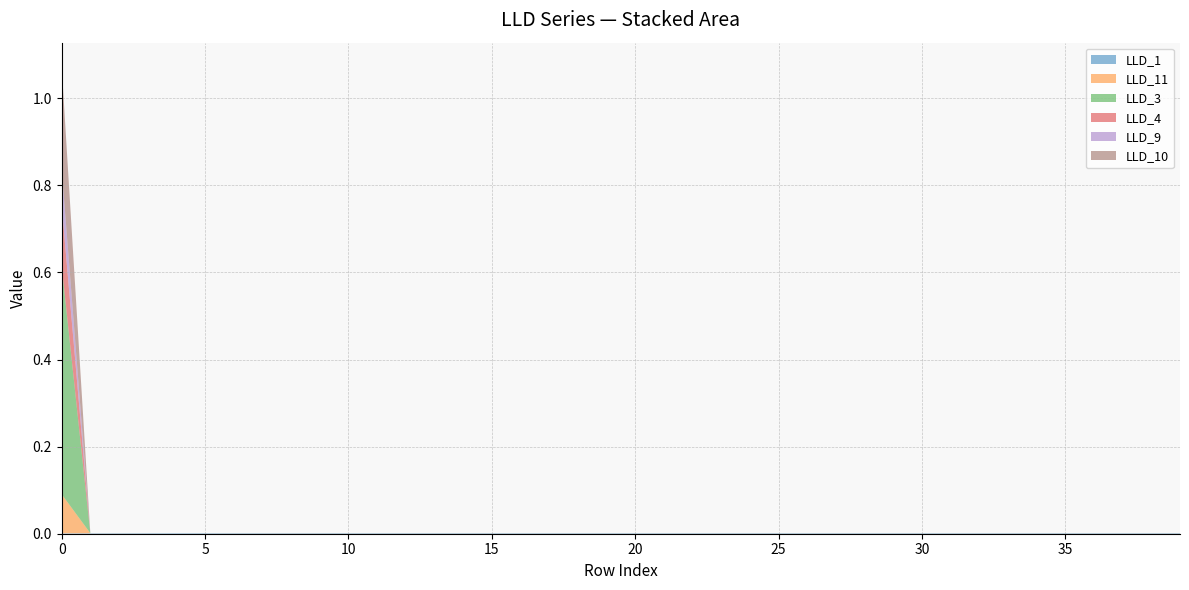

Reading right to left, extract all data points from this chart.

LLD_1: 0.0	0.0	0.0	0.0	0.0	0.0	0.0	0.0	0.0	0.0	0.0	0.0	0.0	0.0	0.0	0.0	0.0	0.0	0.0	0.0	0.0	0.0	0.0	0.0	0.0	0.0	0.0	0.0	0.0	0.0	0.0	0.0	0.0	0.0	0.0	0.0	0.0	0.0	0.0	0.0
LLD_11: 0.0	0.0	0.0	0.0	0.0	0.0	0.0	0.0	0.0	0.0	0.0	0.0	0.0	0.0	0.0	0.0	0.0	0.0	0.0	0.0	0.0	0.0	0.0	0.0	0.0	0.0	0.0	0.0	0.0	0.0	0.0	0.0	0.0	0.0	0.0	0.0	0.0	0.0	0.0	0.1
LLD_3: 0.0	0.0	0.0	0.0	0.0	0.0	0.0	0.0	0.0	0.0	0.0	0.0	0.0	0.0	0.0	0.0	0.0	0.0	0.0	0.0	0.0	0.0	0.0	0.0	0.0	0.0	0.0	0.0	0.0	0.0	0.0	0.0	0.0	0.0	0.0	0.0	0.0	0.0	0.0	0.5
LLD_4: 0.0	0.0	0.0	0.0	0.0	0.0	0.0	0.0	0.0	0.0	0.0	0.0	0.0	0.0	0.0	0.0	0.0	0.0	0.0	0.0	0.0	0.0	0.0	0.0	0.0	0.0	0.0	0.0	0.0	0.0	0.0	0.0	0.0	0.0	0.0	0.0	0.0	0.0	0.0	0.1
LLD_9: 0.0	0.0	0.0	0.0	0.0	0.0	0.0	0.0	0.0	0.0	0.0	0.0	0.0	0.0	0.0	0.0	0.0	0.0	0.0	0.0	0.0	0.0	0.0	0.0	0.0	0.0	0.0	0.0	0.0	0.0	0.0	0.0	0.0	0.0	0.0	0.0	0.0	0.0	0.0	0.1
LLD_10: 0.0	0.0	0.0	0.0	0.0	0.0	0.0	0.0	0.0	0.0	0.0	0.0	0.0	0.0	0.0	0.0	0.0	0.0	0.0	0.0	0.0	0.0	0.0	0.0	0.0	0.0	0.0	0.0	0.0	0.0	0.0	0.0	0.0	0.0	0.0	0.0	0.0	0.0	0.0	0.2